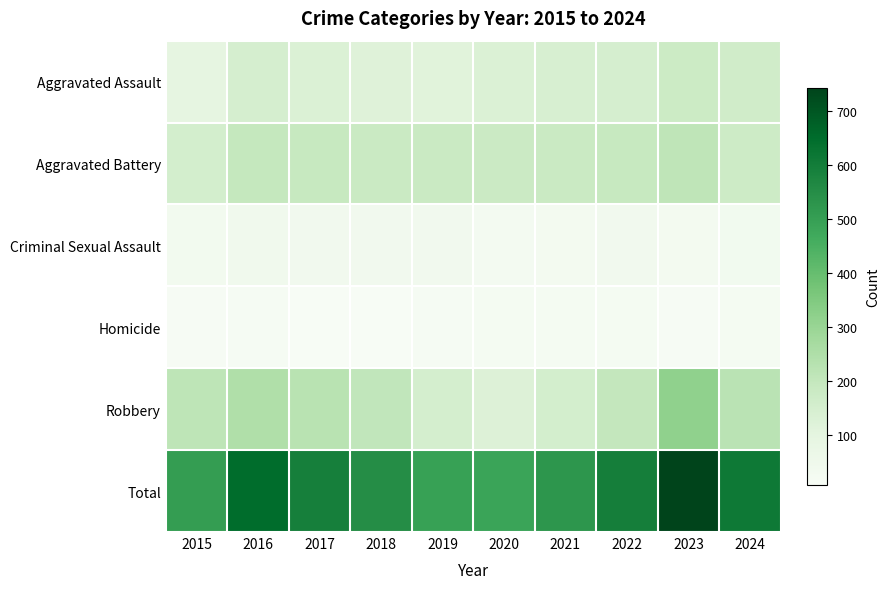

What is the difference between the highest and lowest values at 2024?

592